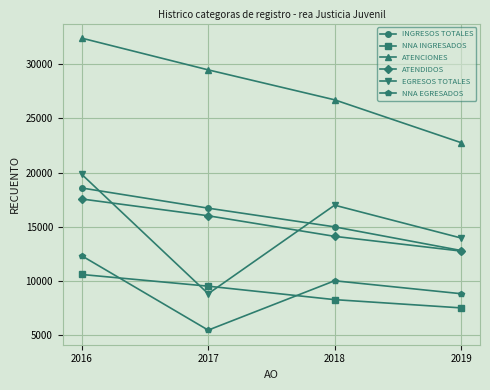

What is the difference between the maximum and minimum values in the ATENDIDOS series?

4803